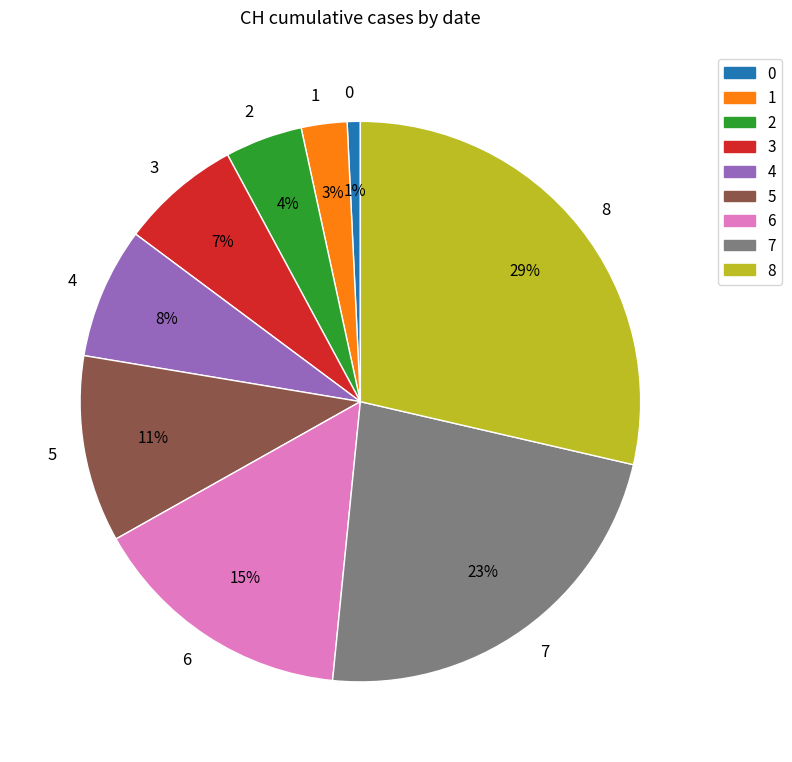

What percentage is the 8 slice, to the nearest percent?

29%